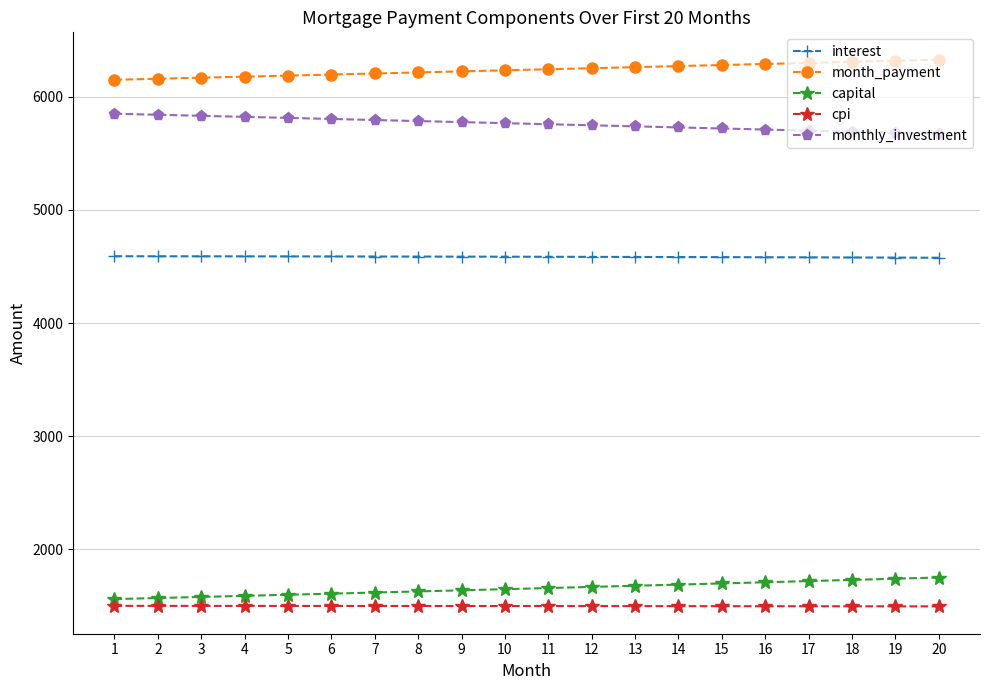

At 11, list the series in order from largest to smallest.

month_payment, monthly_investment, interest, capital, cpi